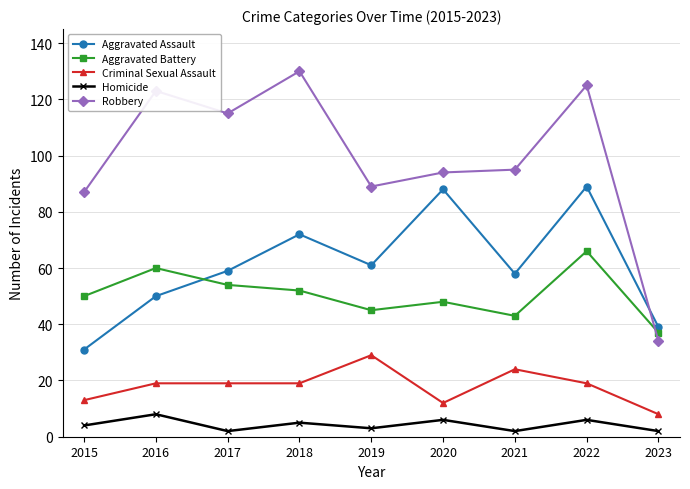

Reading left to right, extract all data points from this chart.

Aggravated Assault: 31	50	59	72	61	88	58	89	39
Aggravated Battery: 50	60	54	52	45	48	43	66	37
Criminal Sexual Assault: 13	19	19	19	29	12	24	19	8
Homicide: 4	8	2	5	3	6	2	6	2
Robbery: 87	123	115	130	89	94	95	125	34